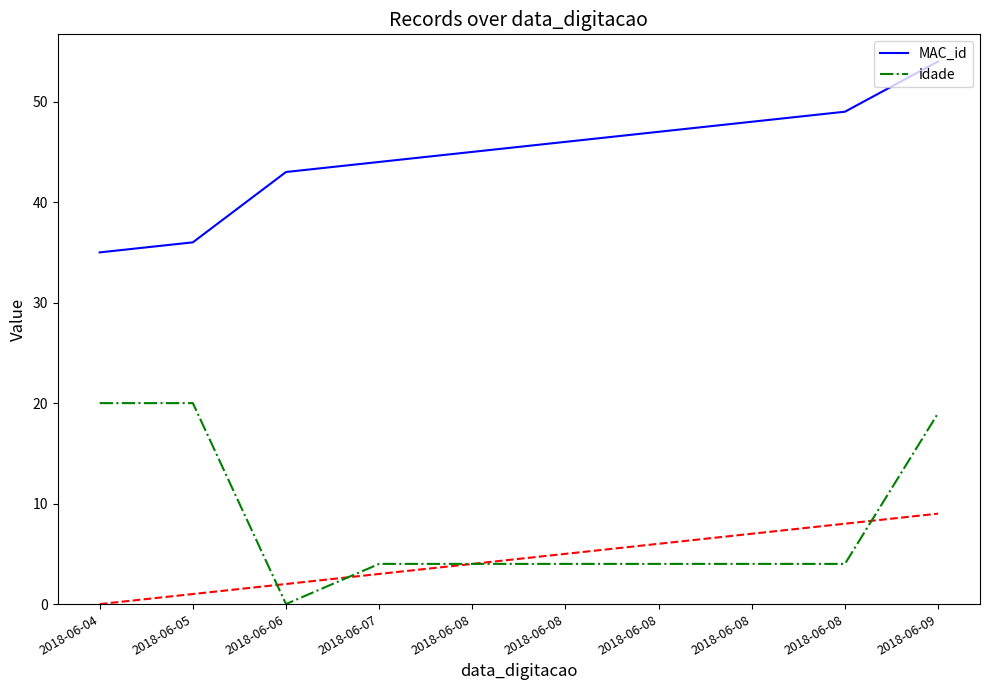

Between 2018-06-08 and 2018-06-09, which is larger?

2018-06-09